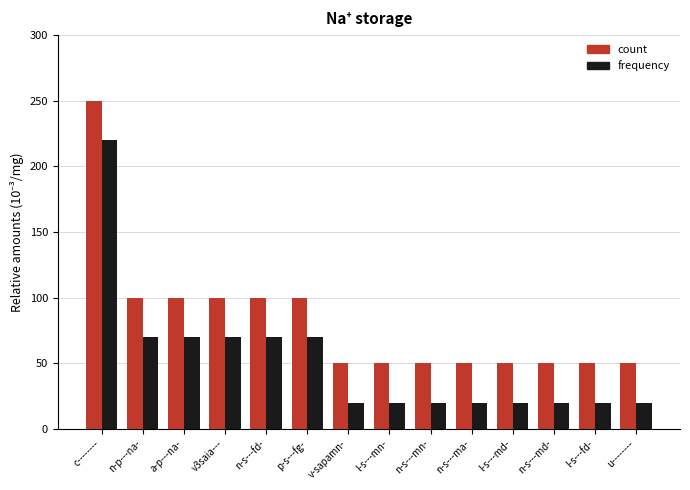

How many distinct data groups are displayed?

2